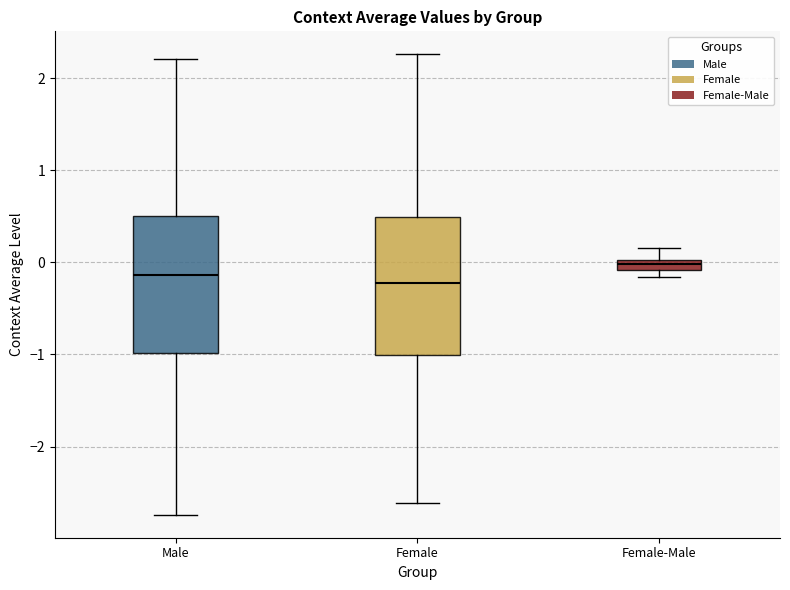

Where does the median line of the box for Female sit on the y-axis? The values are not printed on the chart, so give them approximately, as read against the axis.

-0.2